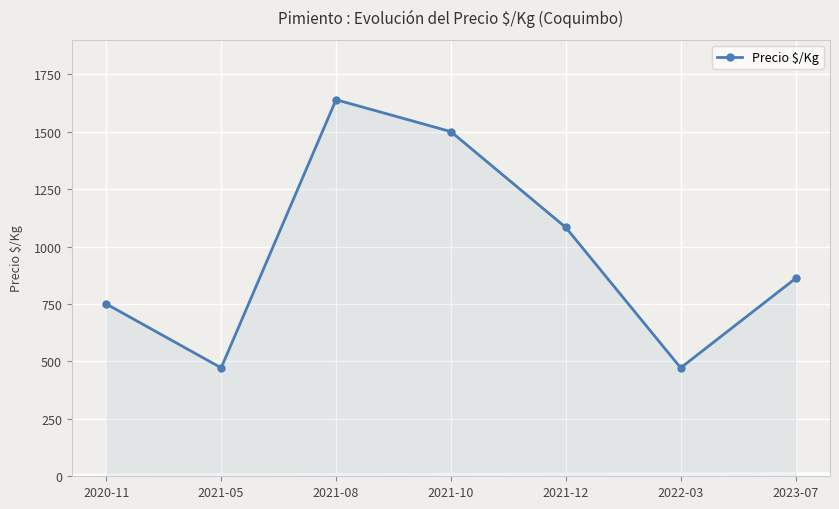

The chart shows a value of 472 at 2021-05. True or false?

True